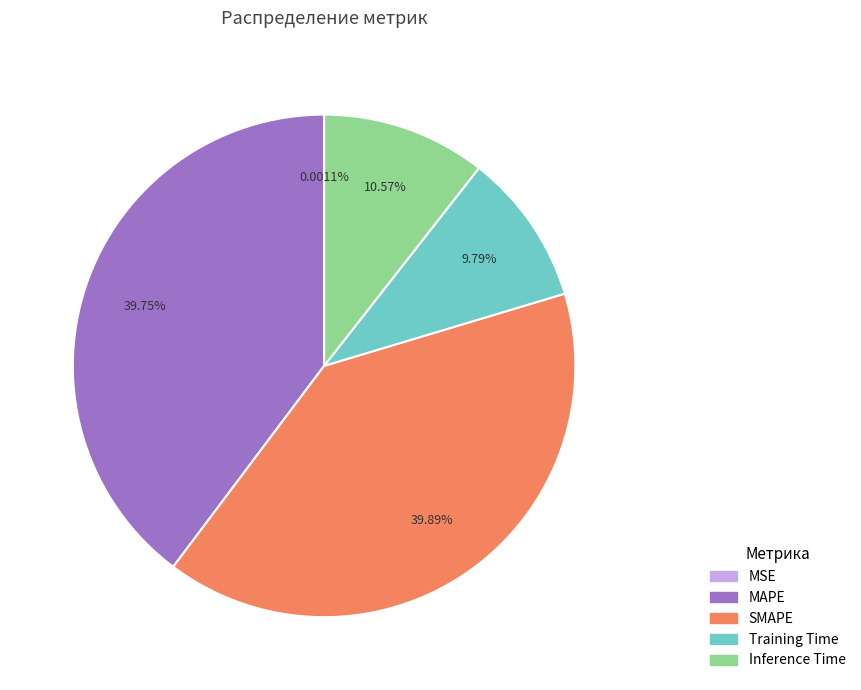

Does any single category account for the majority?

No